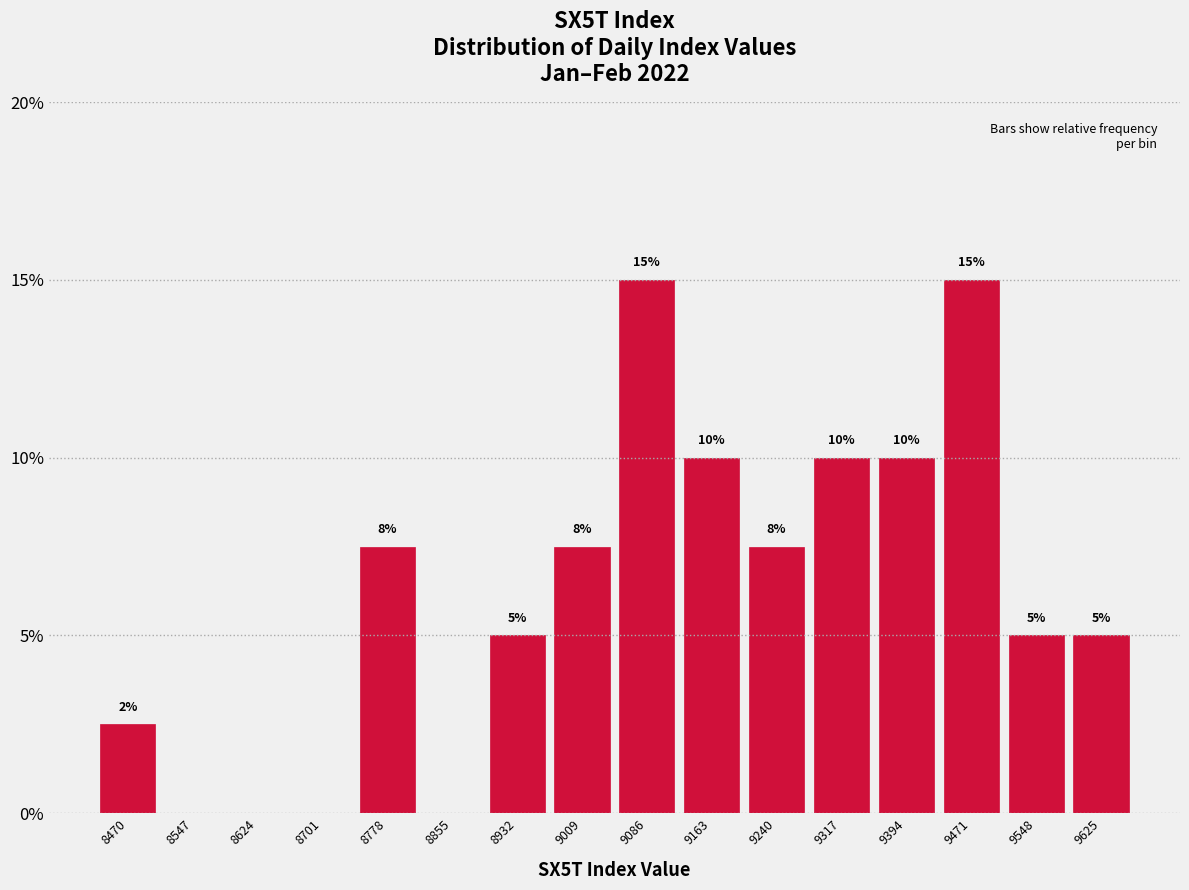

True or false: the data shows 0.0 at 8855.

True